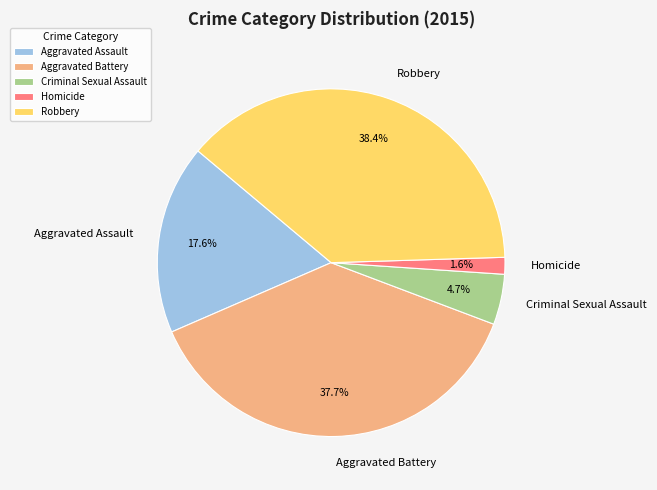

To the nearest percent, what percentage of the pie is Homicide?

2%